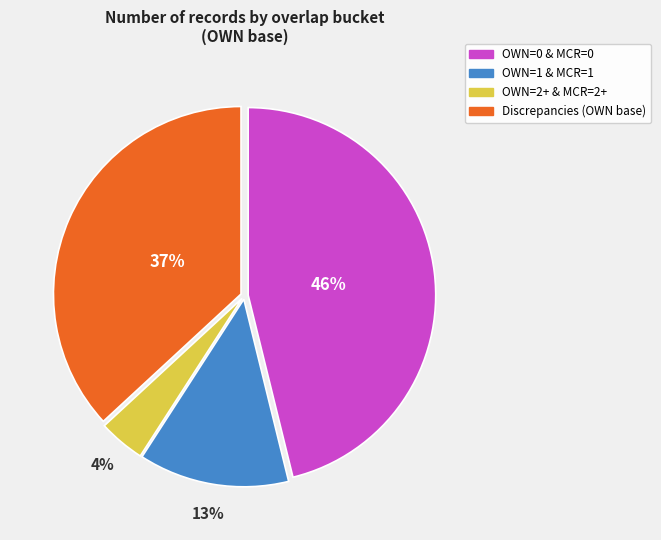

To the nearest percent, what is the difference between the largest and smallest slice percentages?

42%